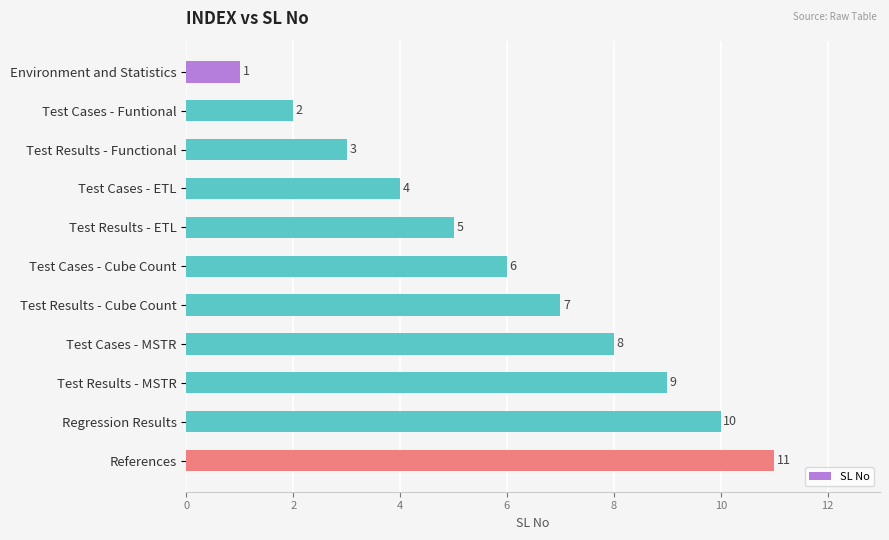

What is the change in value from Test Cases - Cube Count to Test Results - Cube Count?

+1